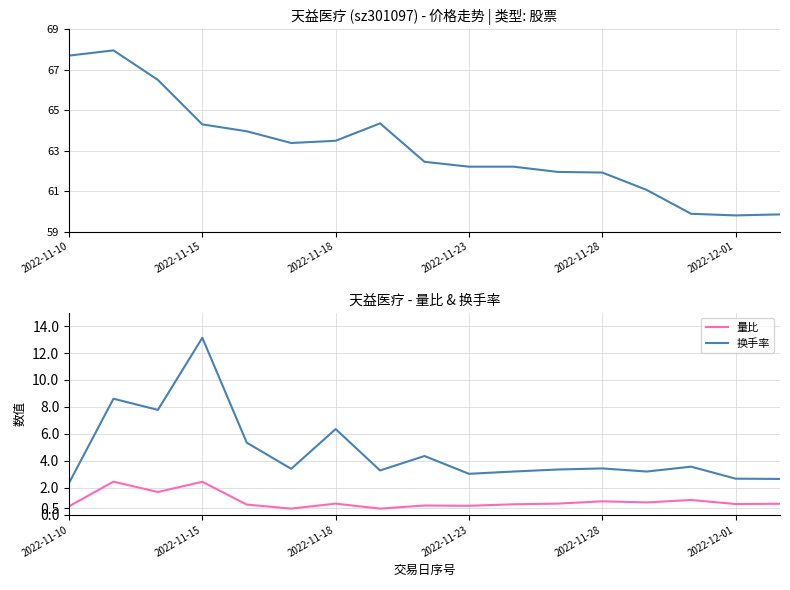

Is it true that 量比 equals 0.8 at 2022-11-18?

True